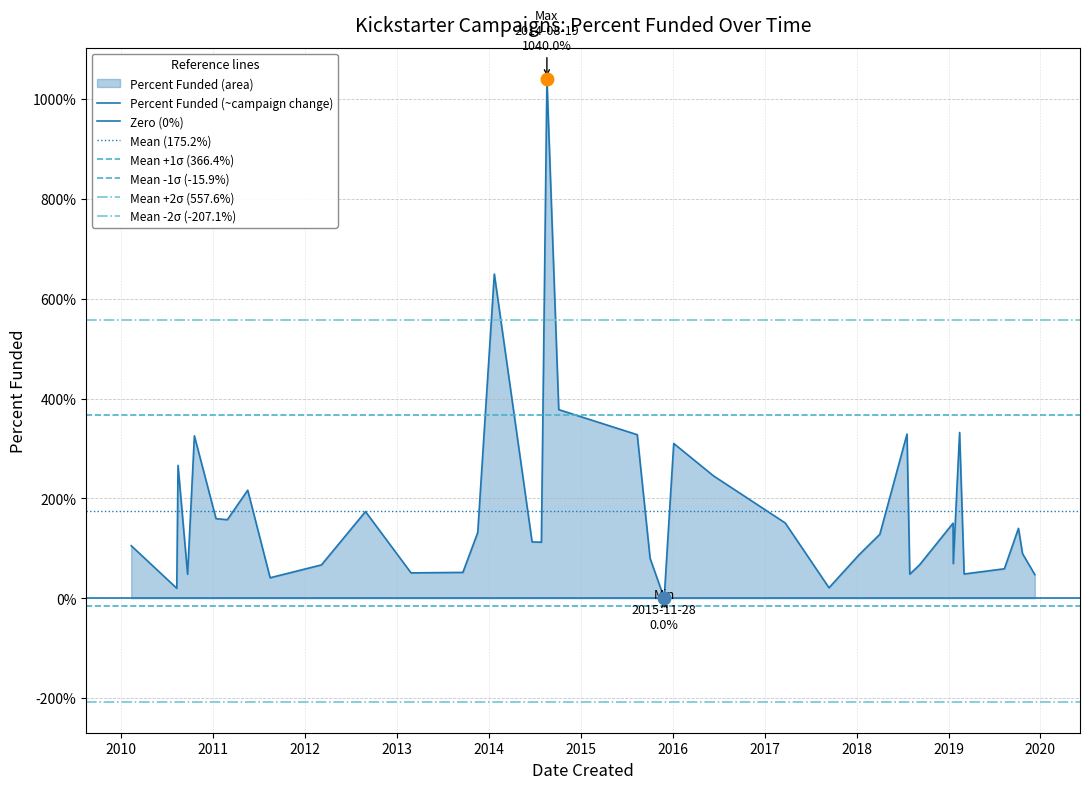

How many values are above zero?

38